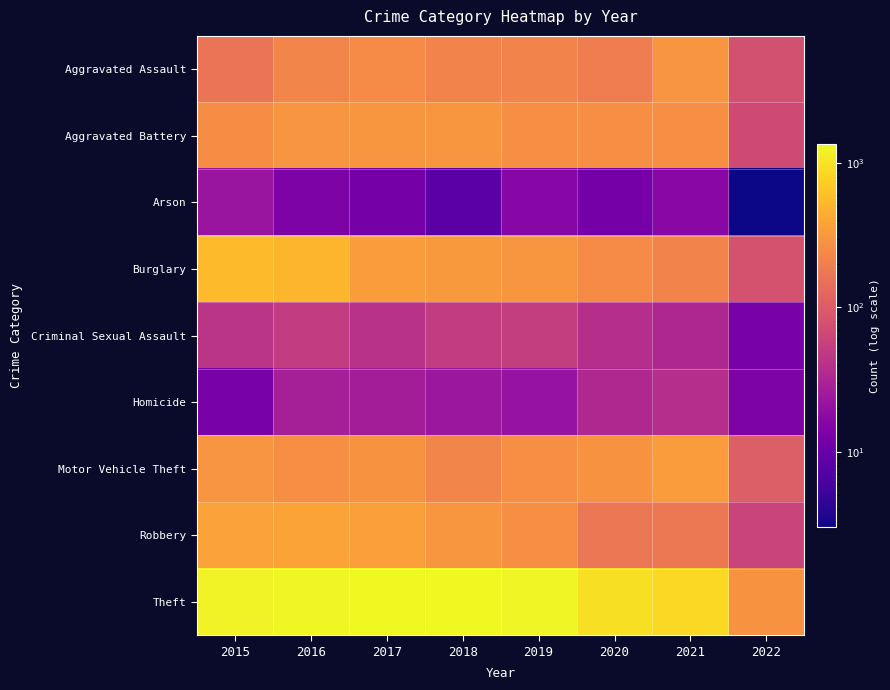

How many data points does each series have?

8